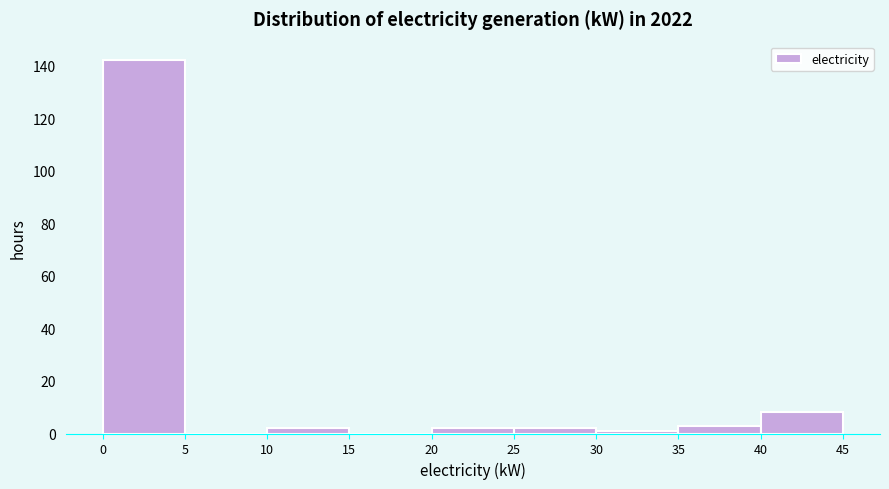

Over which range of the x-axis is the bar tallest?

0 to 5